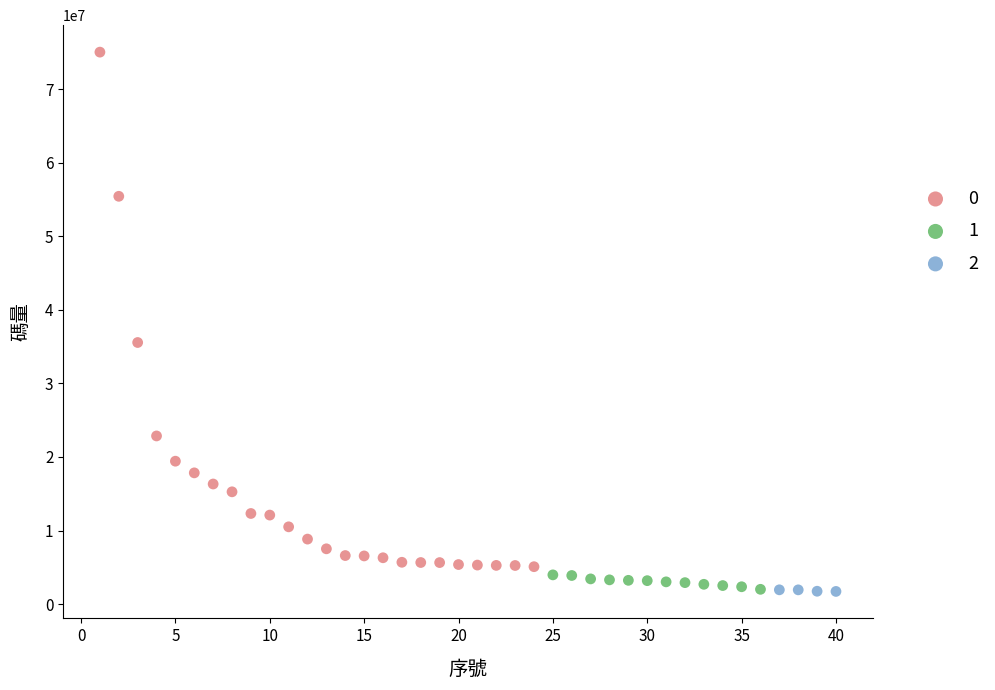

What are all the series names shown in the legend?

0, 1, 2